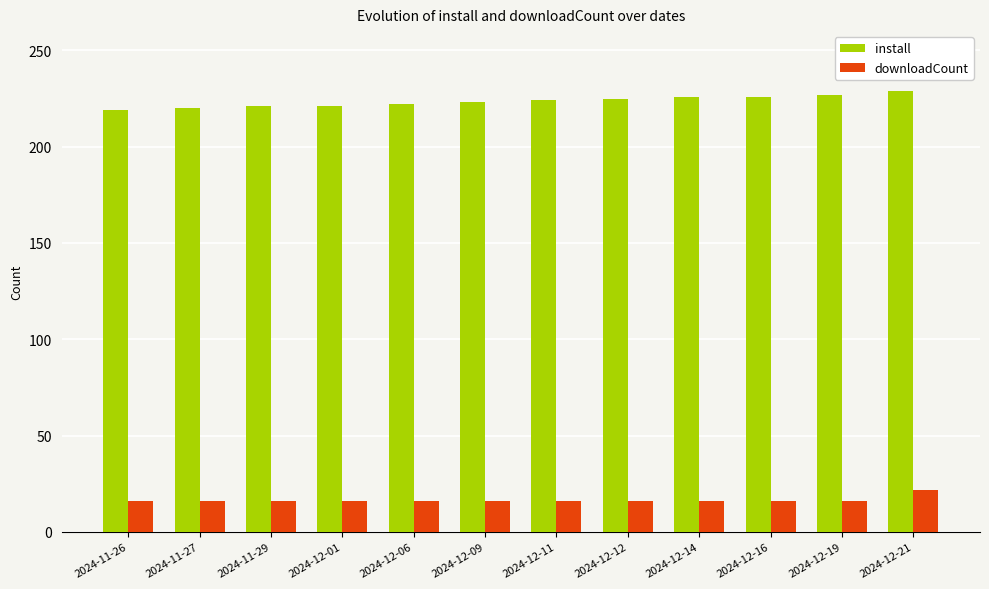

Which series has the largest range (max minus min)?

install